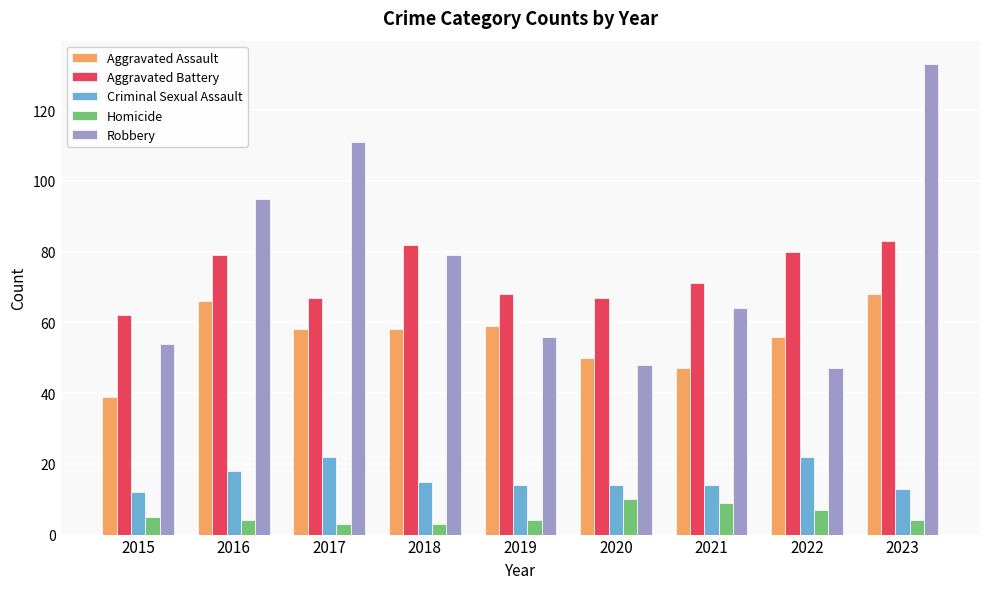

Reading left to right, transcribe all the data shown in this chart.

Aggravated Assault: 39	66	58	58	59	50	47	56	68
Aggravated Battery: 62	79	67	82	68	67	71	80	83
Criminal Sexual Assault: 12	18	22	15	14	14	14	22	13
Homicide: 5	4	3	3	4	10	9	7	4
Robbery: 54	95	111	79	56	48	64	47	133